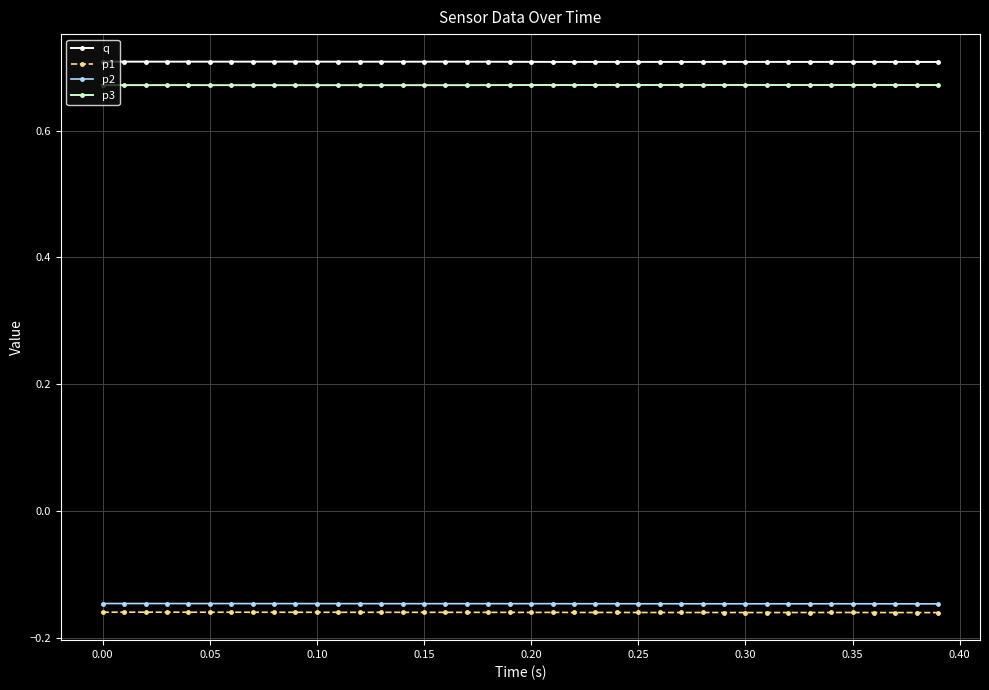

At how many categories does at least one series exceed 0?

40